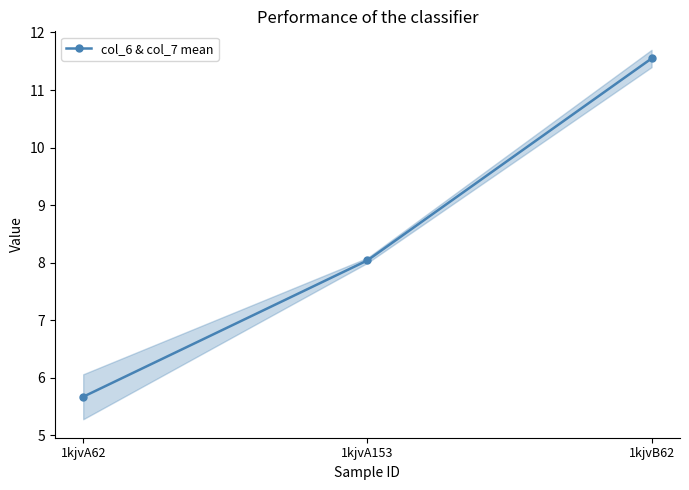

Approximately how many times larger is the value at 1kjvA153 compared to 1kjvA62?

1.4